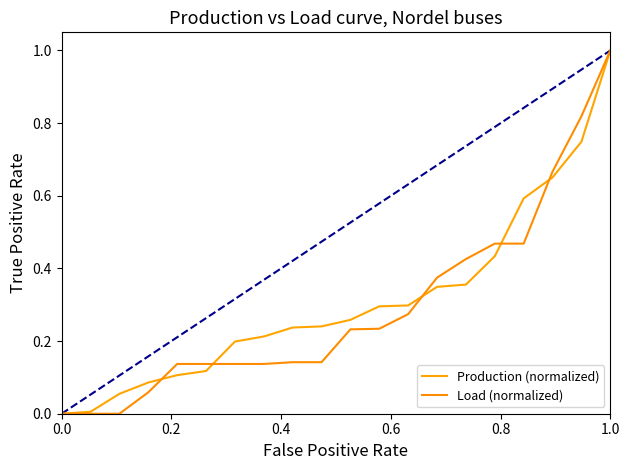

How many values in the Production (normalized) series exceed 0?

19